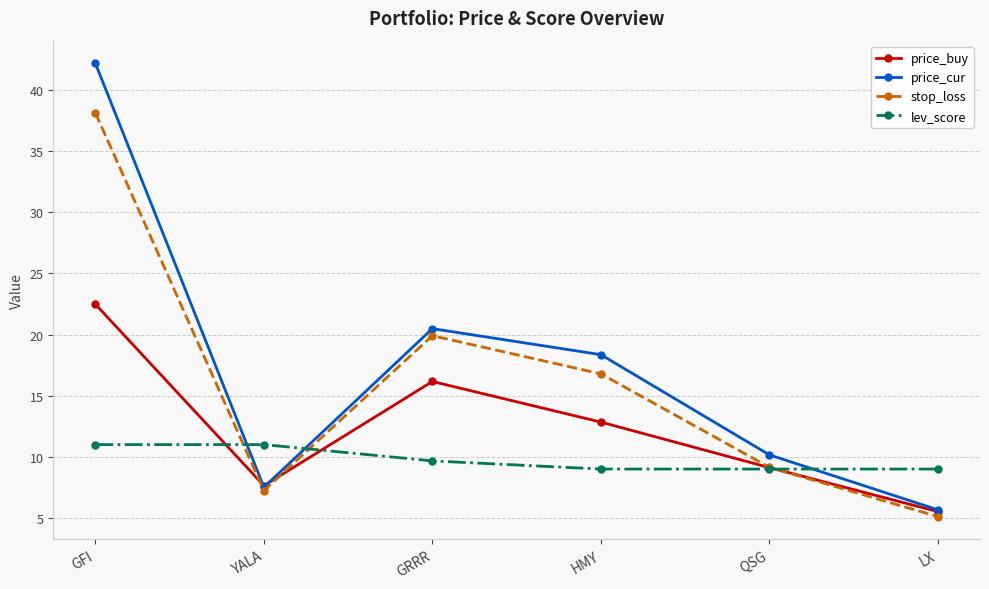

How many interior local valleys does the stop_loss series have?

1